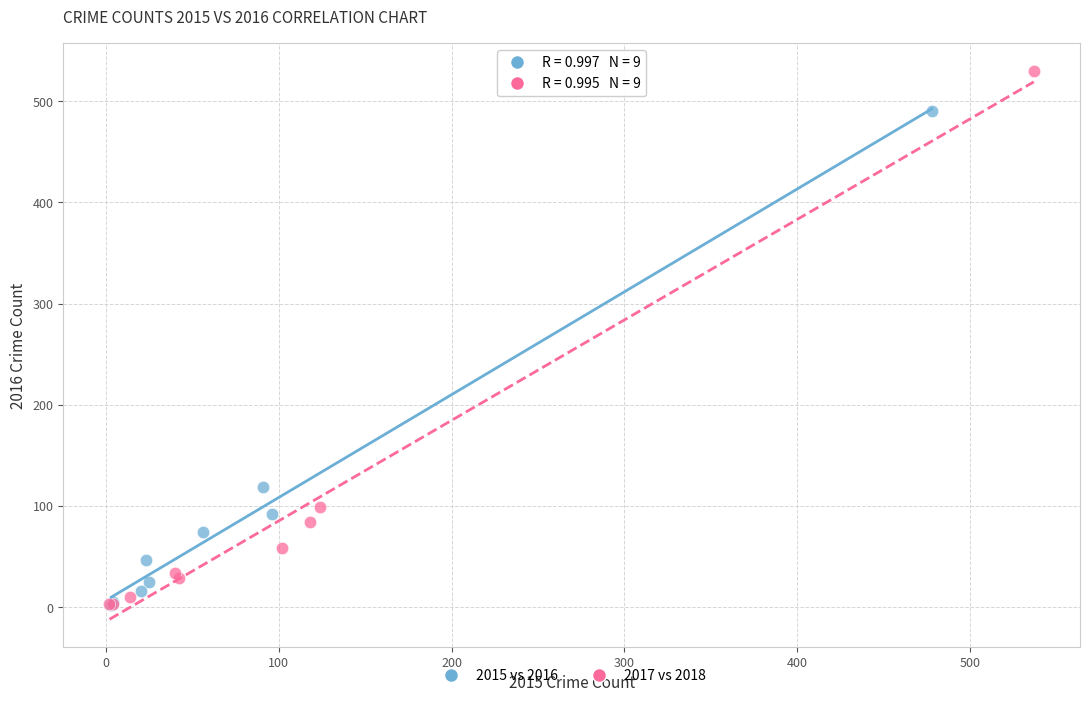

Which series has the widest spread of Y values?

2017 vs 2018